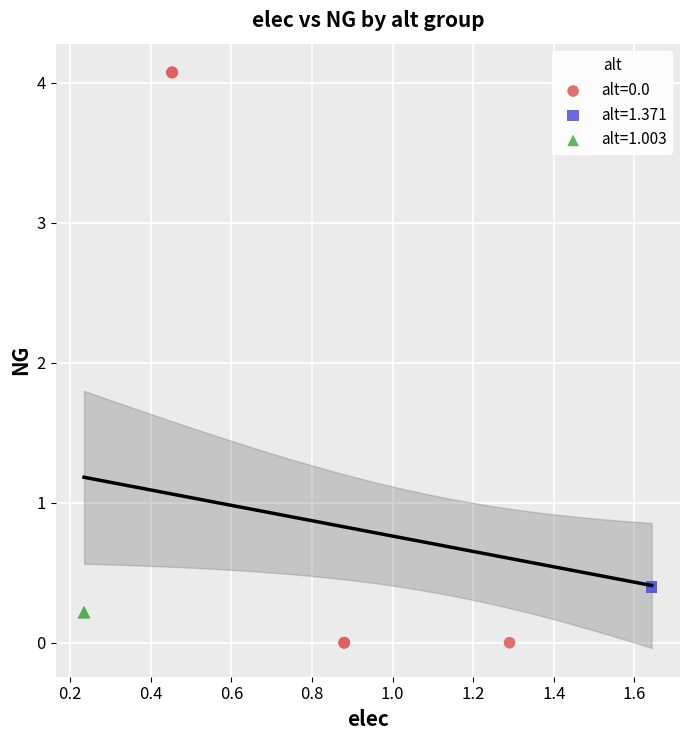

Which series reaches the minimum Y coordinate?

alt=0.0